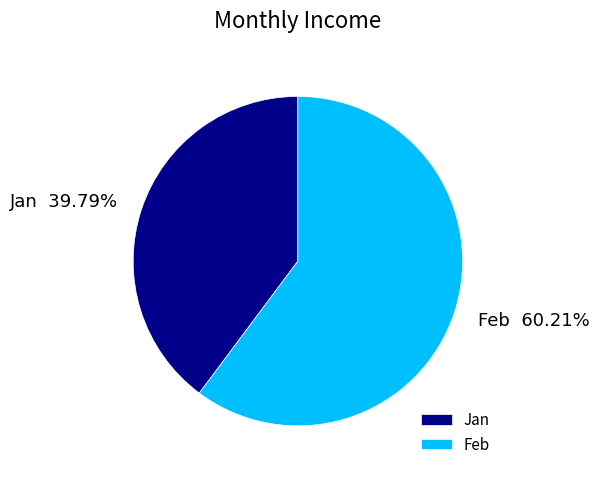

How many slices are in this pie chart?

2